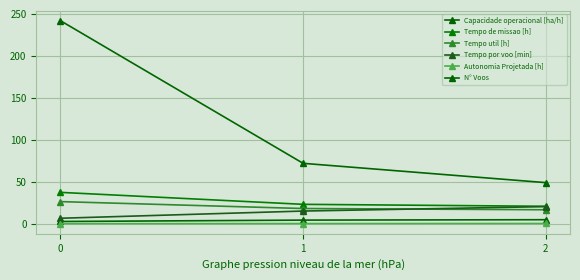

Is it true that Capacidade operacional [ha/h] equals 7.5 at 1?

False